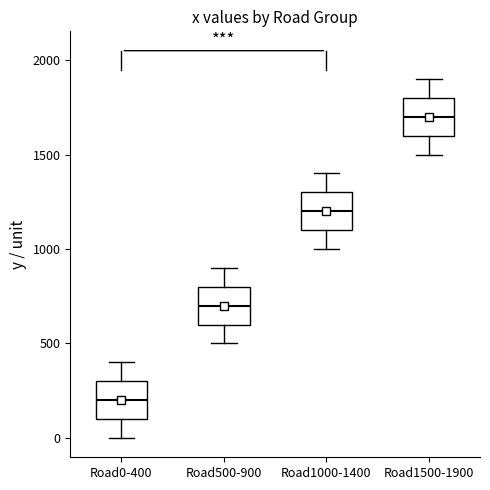

Where does the lower whisker of the box for Road1000-1400 end on the y-axis? The values are not printed on the chart, so give them approximately, as read against the axis.

1000